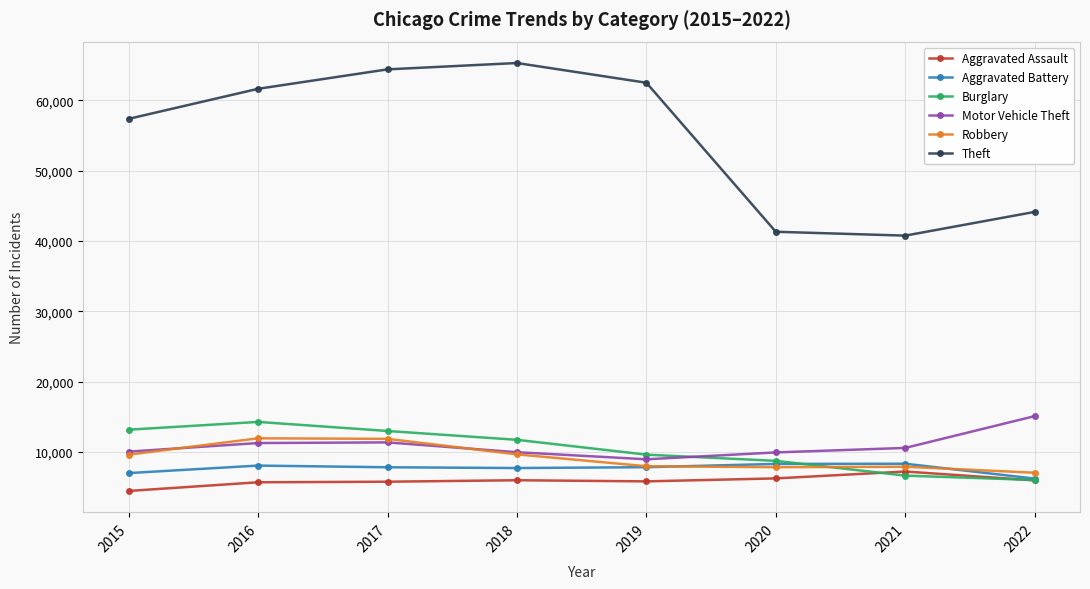

True or false: Motor Vehicle Theft has more than 2 interior local peaks.

False